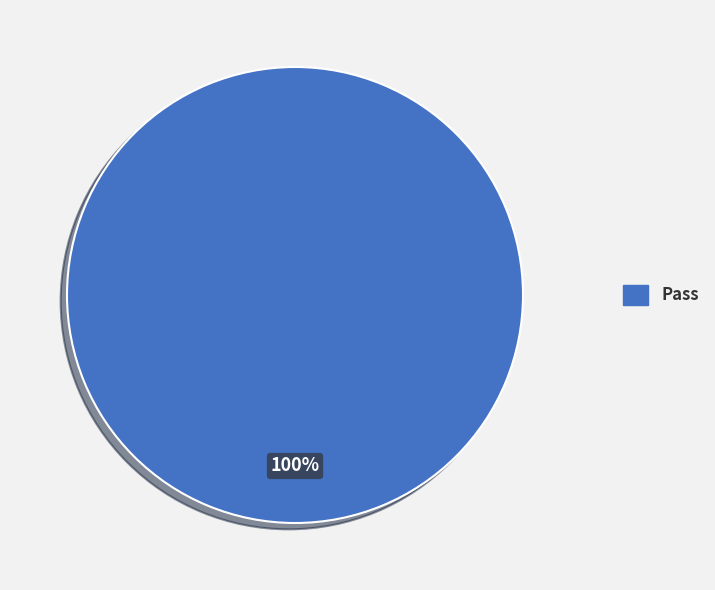

Is there a majority slice in this chart?

Yes